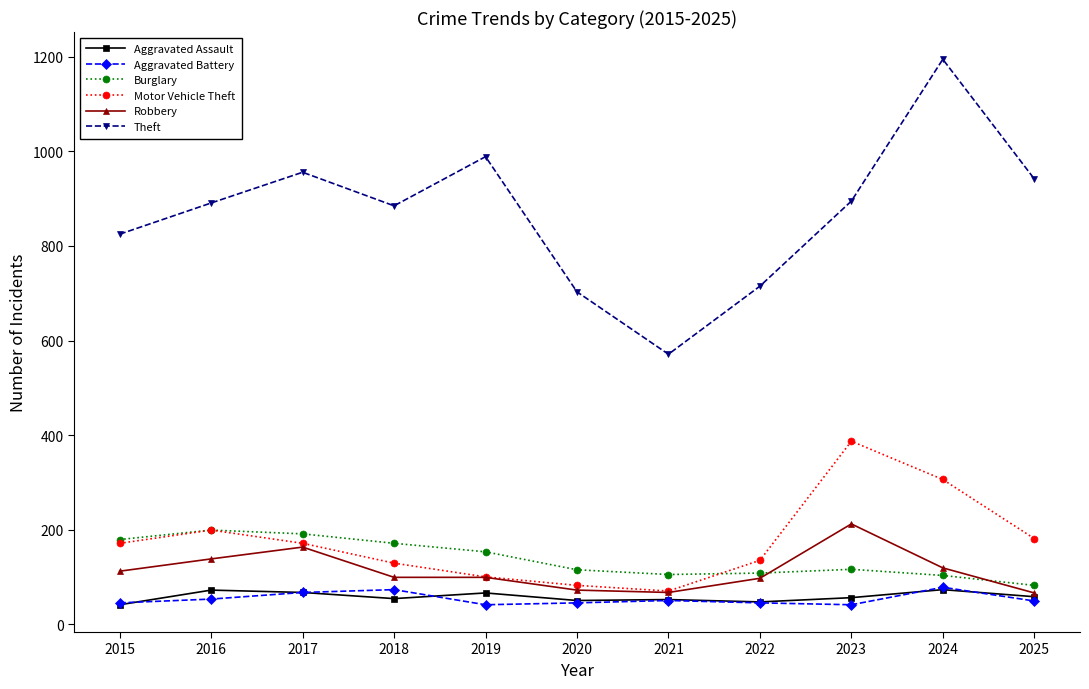

What is the total value across all series at 2018?

1411